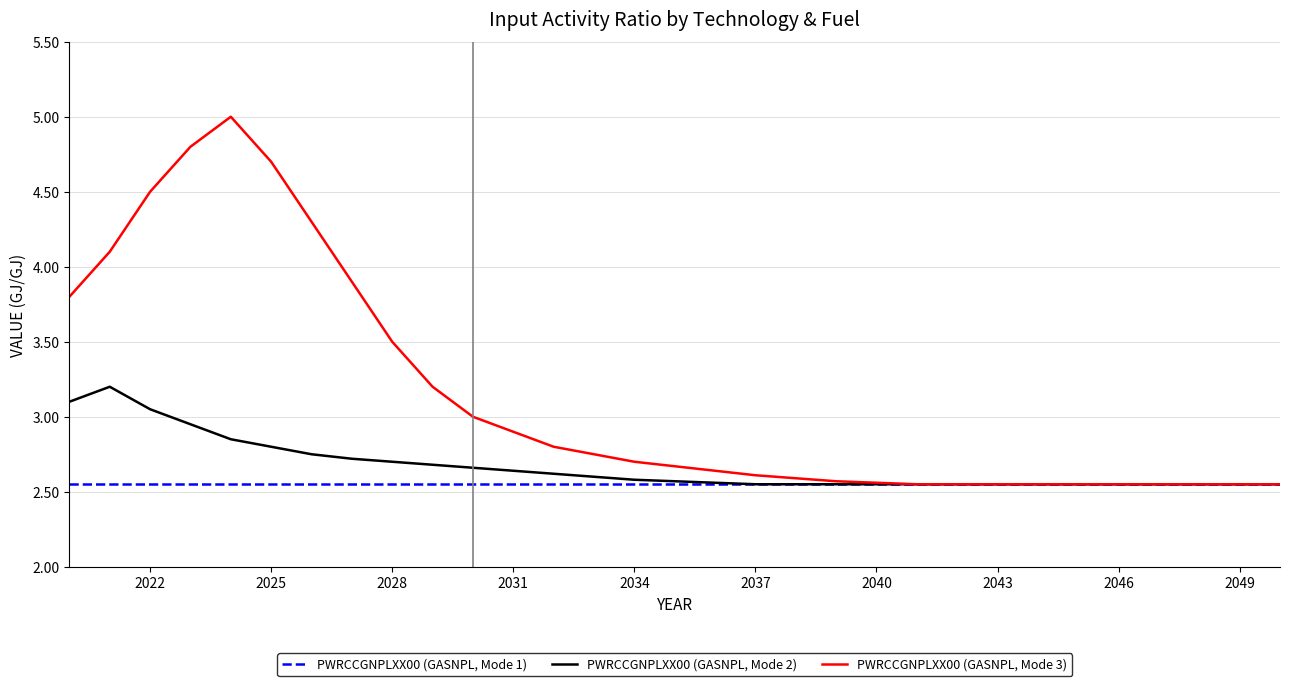

Which series has the largest total across all categories?

PWRCCGNPLXX00 (GASNPL, Mode 3)